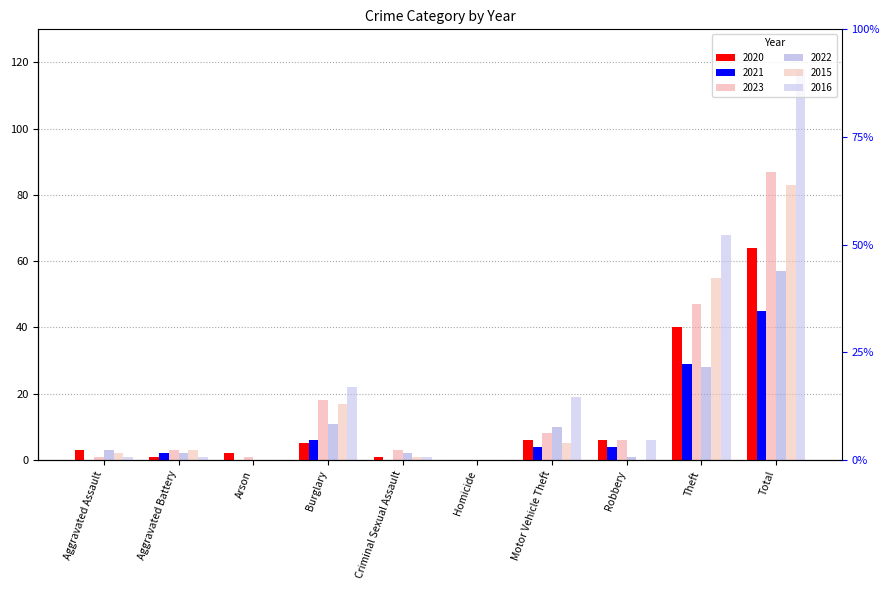

What is the average value of the 2023 series?

17